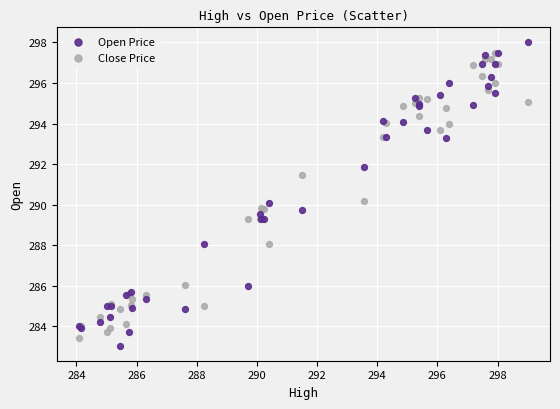

Which series reaches the maximum Y coordinate?

Open Price